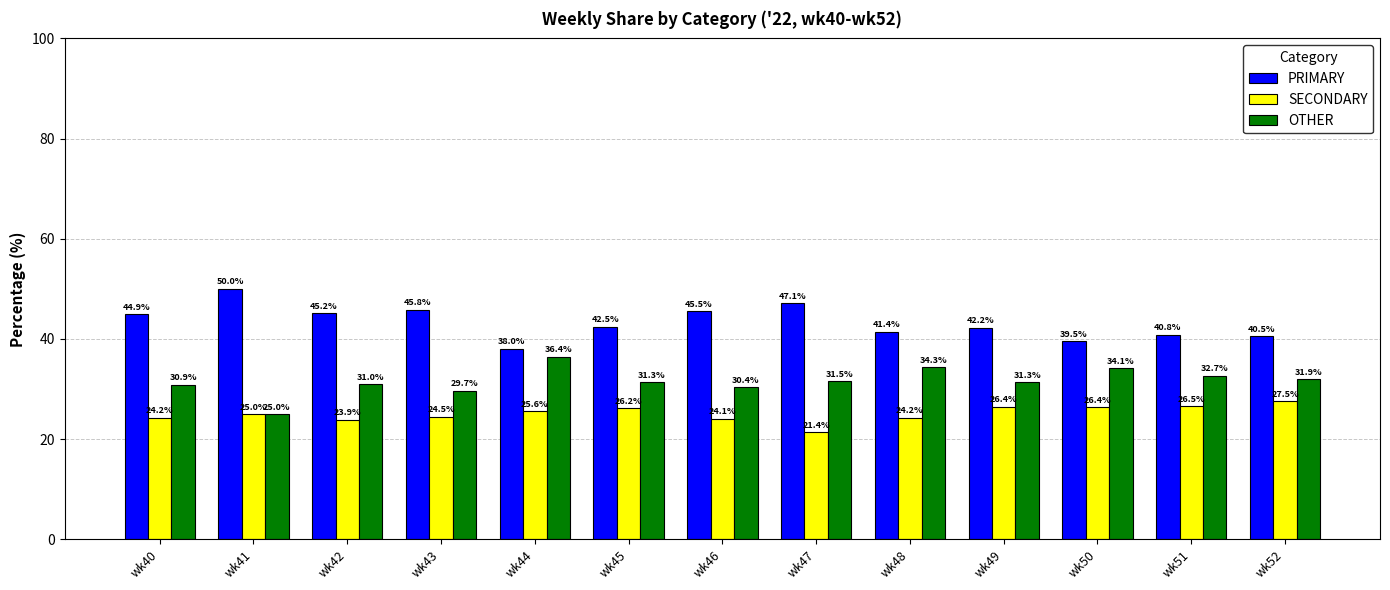

List the series in order of their overall mean, lowest first.

SECONDARY, OTHER, PRIMARY